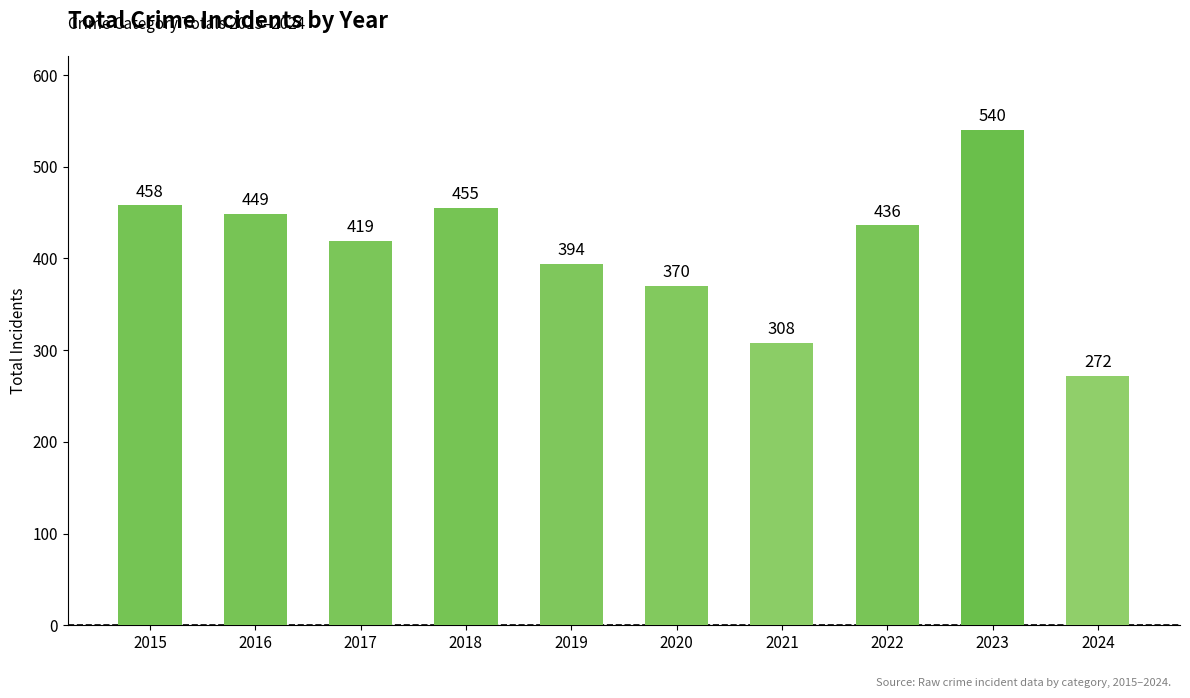

What is the value of the 3rd bar from the left?

419